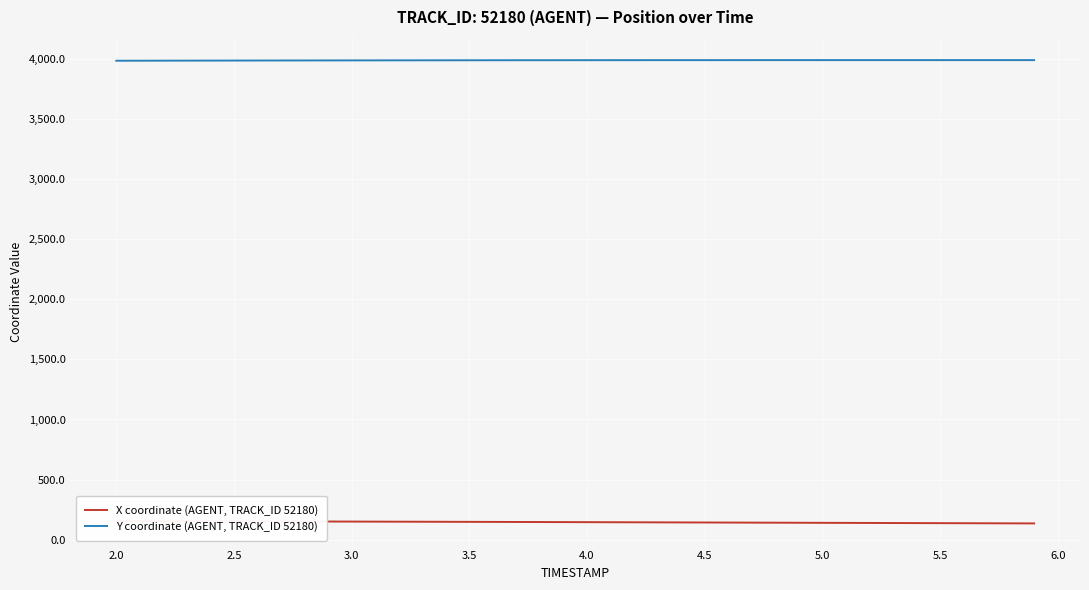

The value of Y coordinate (AGENT, TRACK_ID 52180) at 4.5 is 3987.1. True or false?

True